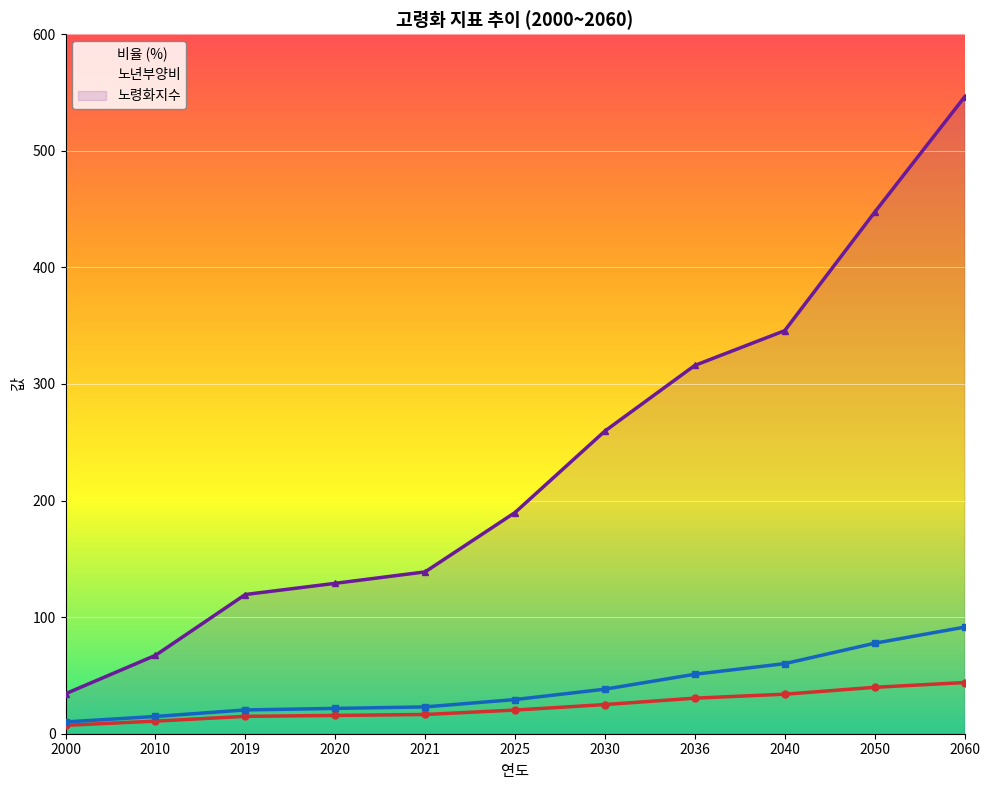

At how many categories does at least one series exceed 515?

1